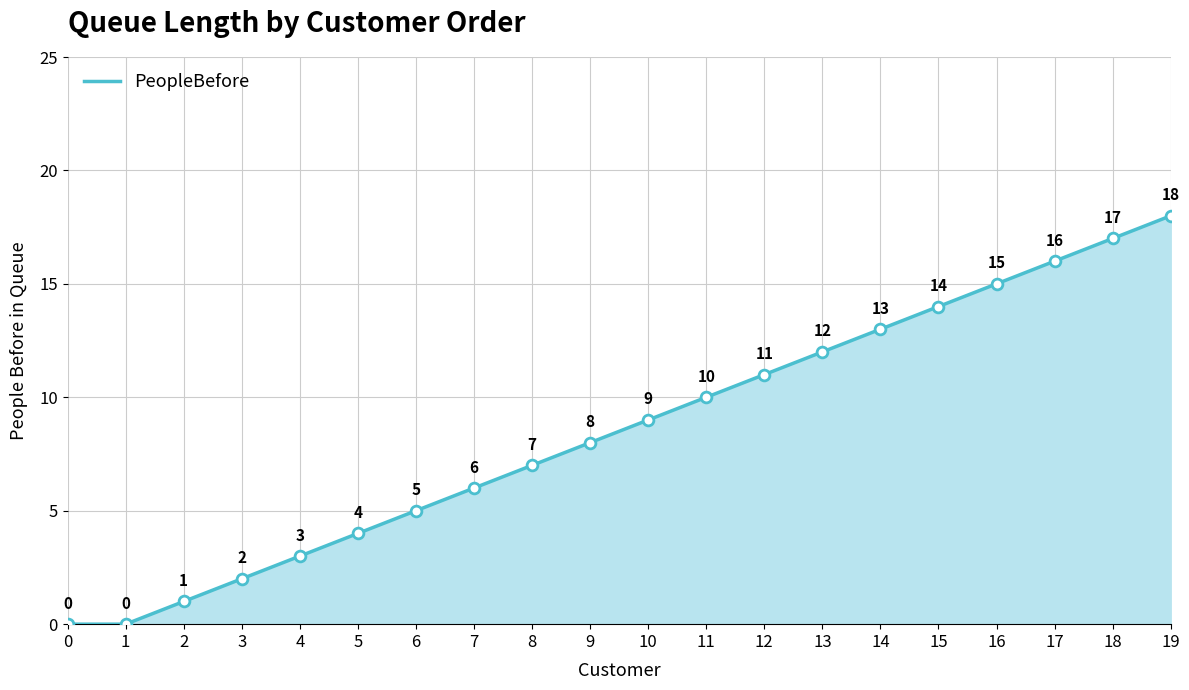

What is the ratio of the value at 17 to the value at 15?

1.1